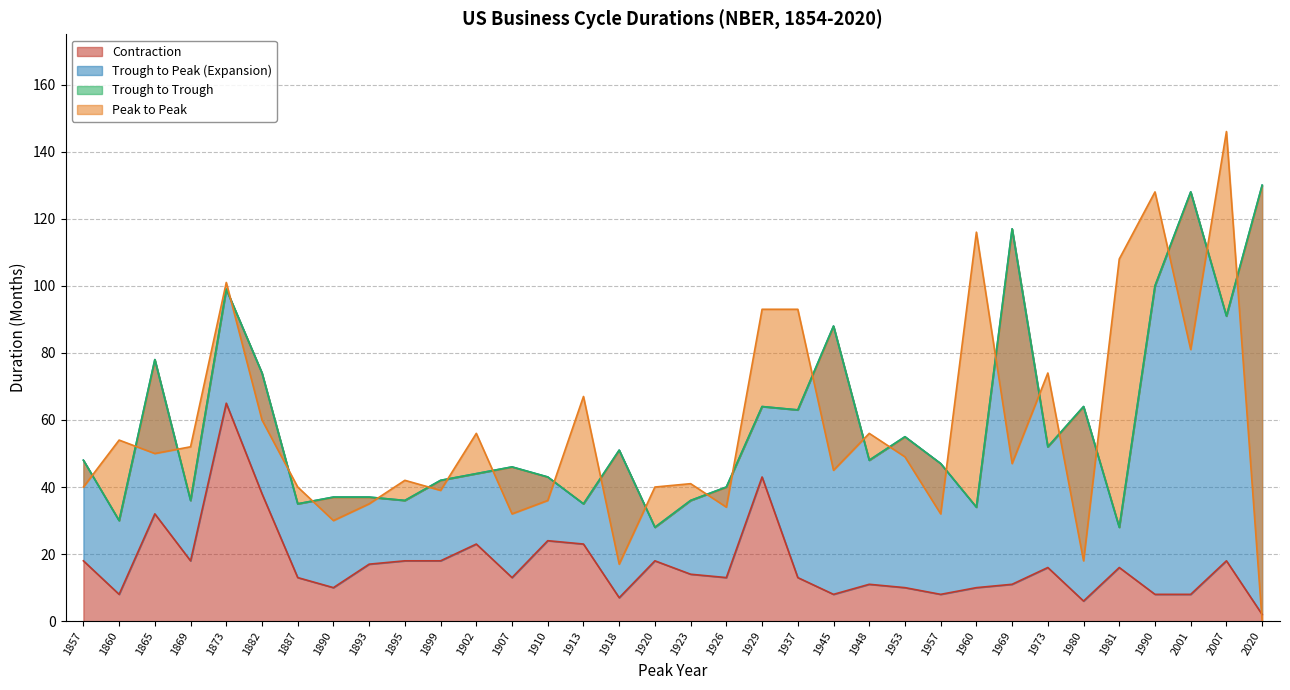

Between 1869 and 1887, which is larger?

1869